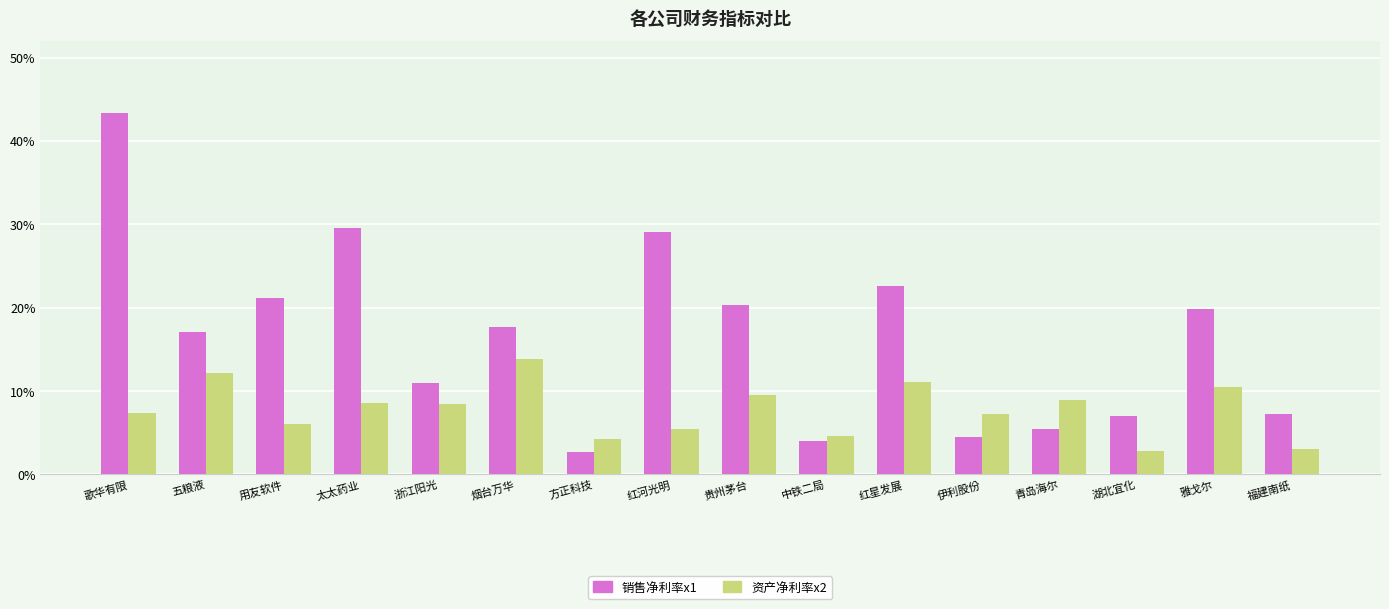

What is the label of the 5th bar from the right?

伊利股份